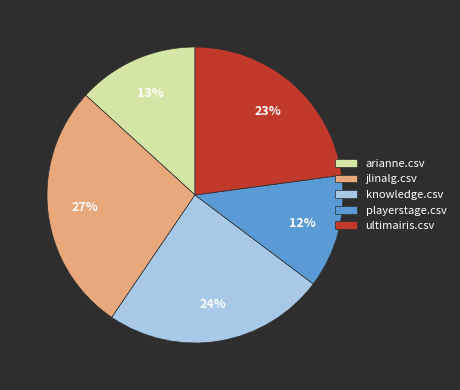

Combined, do playerstage.csv and knowledge.csv account for over 50%?

No